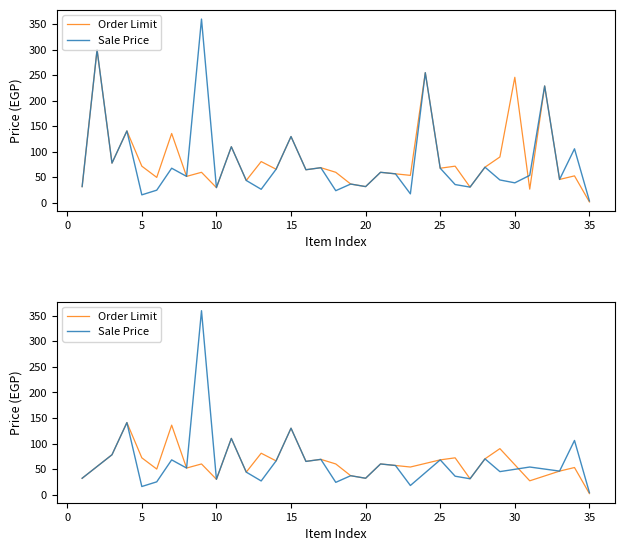

After their last crossing, which series has the higher values: Sale Price or Order Limit?

Sale Price